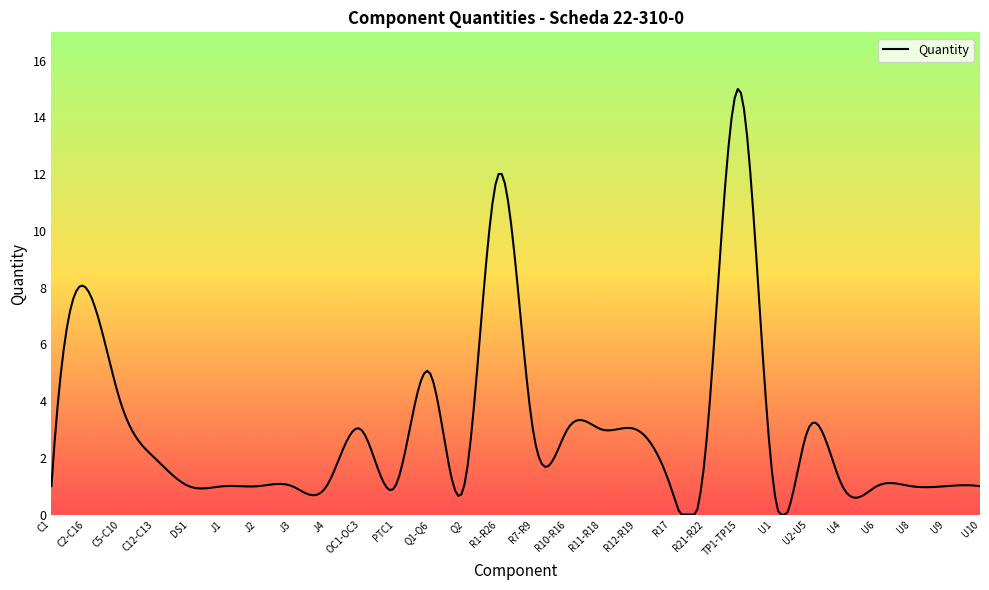

What is the maximum value shown in the chart?

15.0